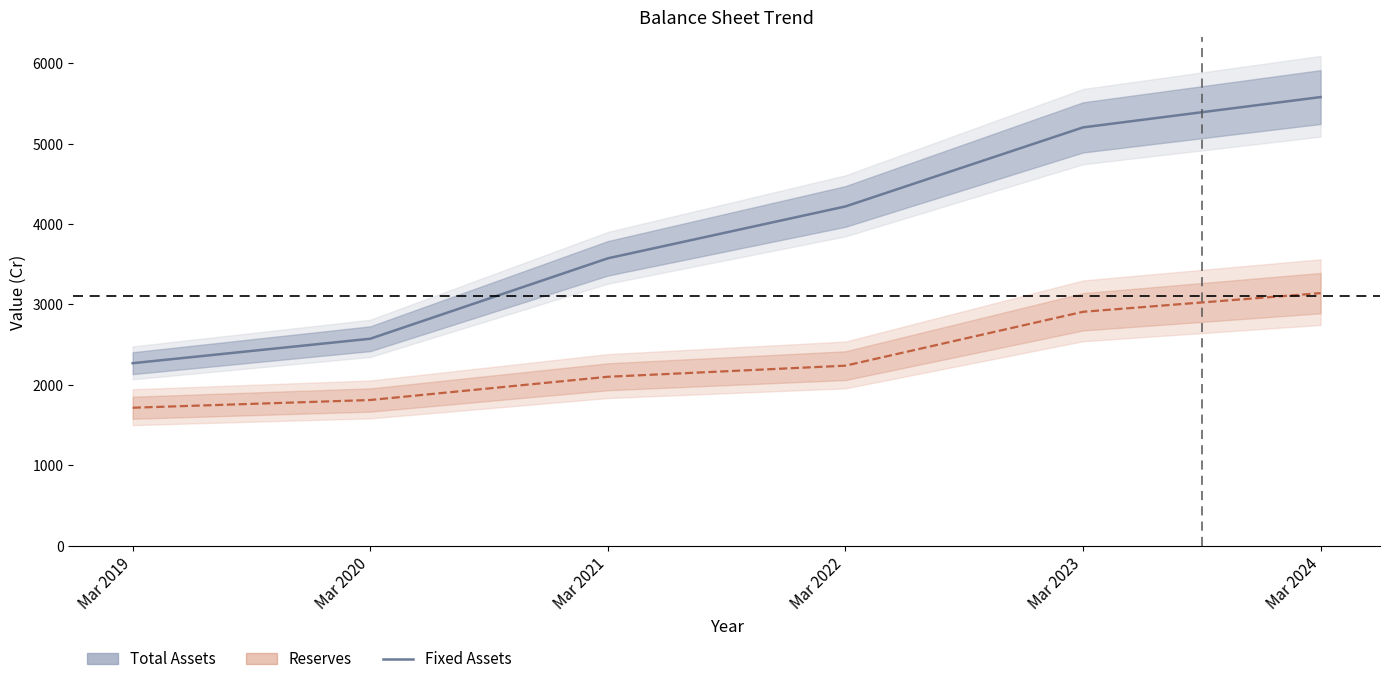

What is the minimum value shown in the chart?

1715